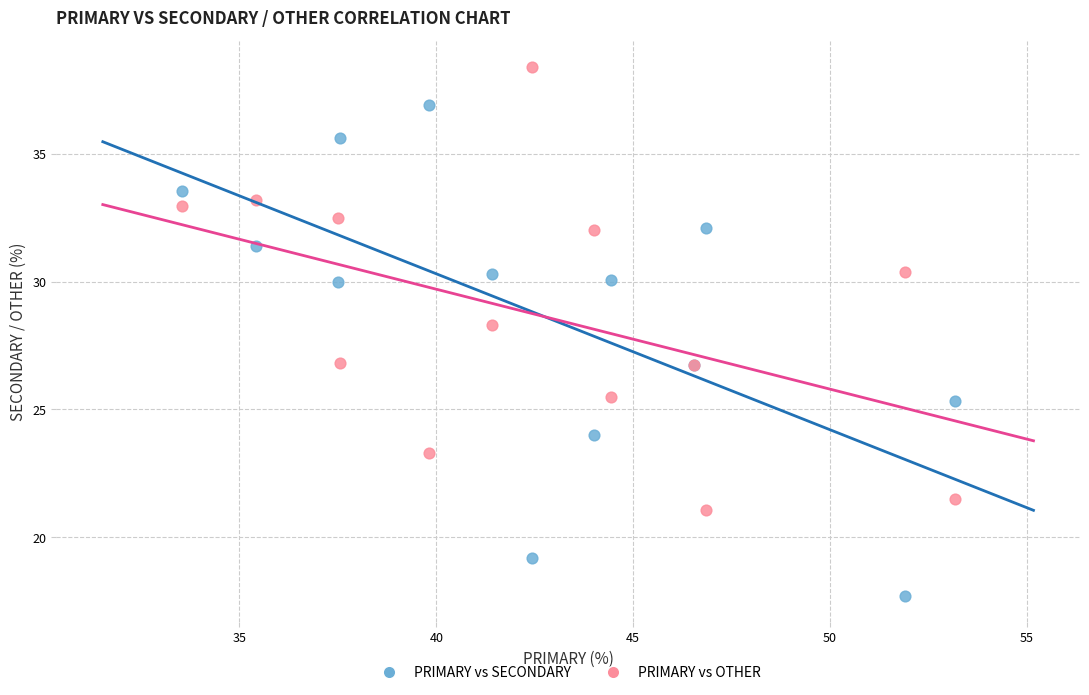

Across all series, what Y value is closest to 28?

28.3